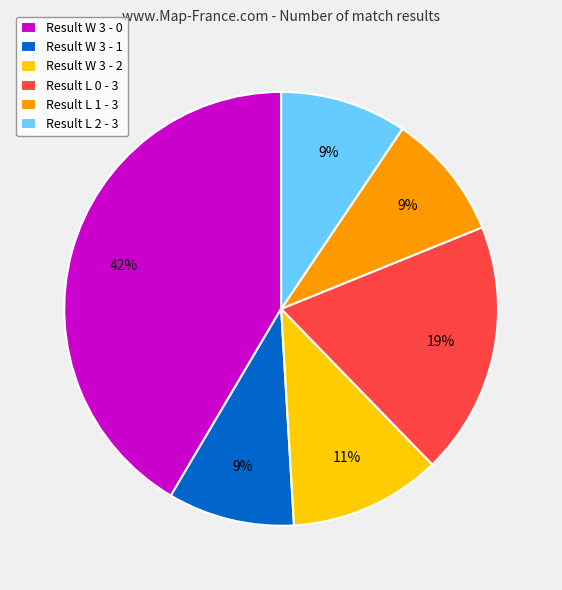

Between Result L 2 - 3 and Result L 0 - 3, which is larger?

Result L 0 - 3